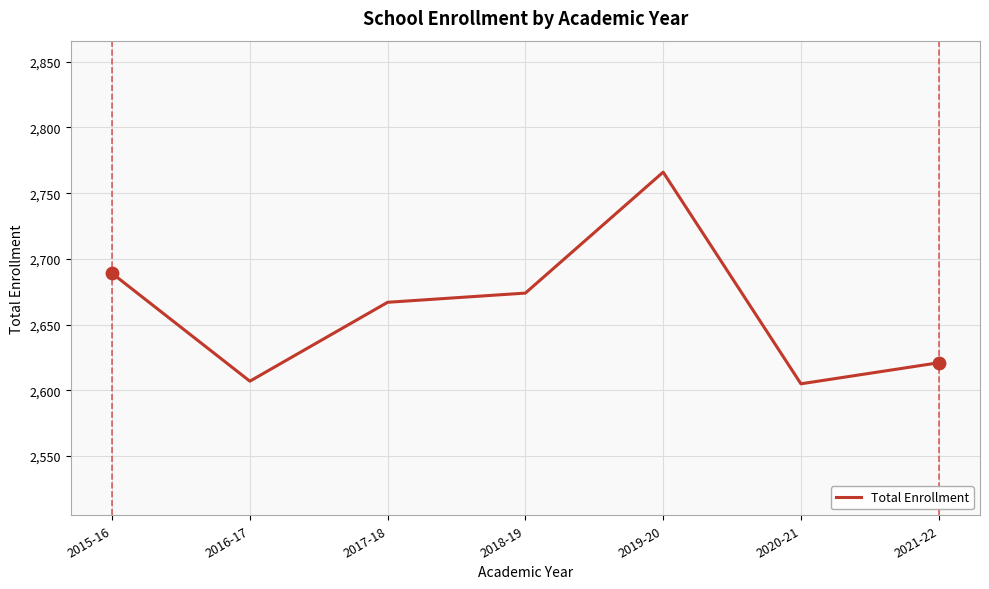

What is the change in value from 2015-16 to 2018-19?

-15